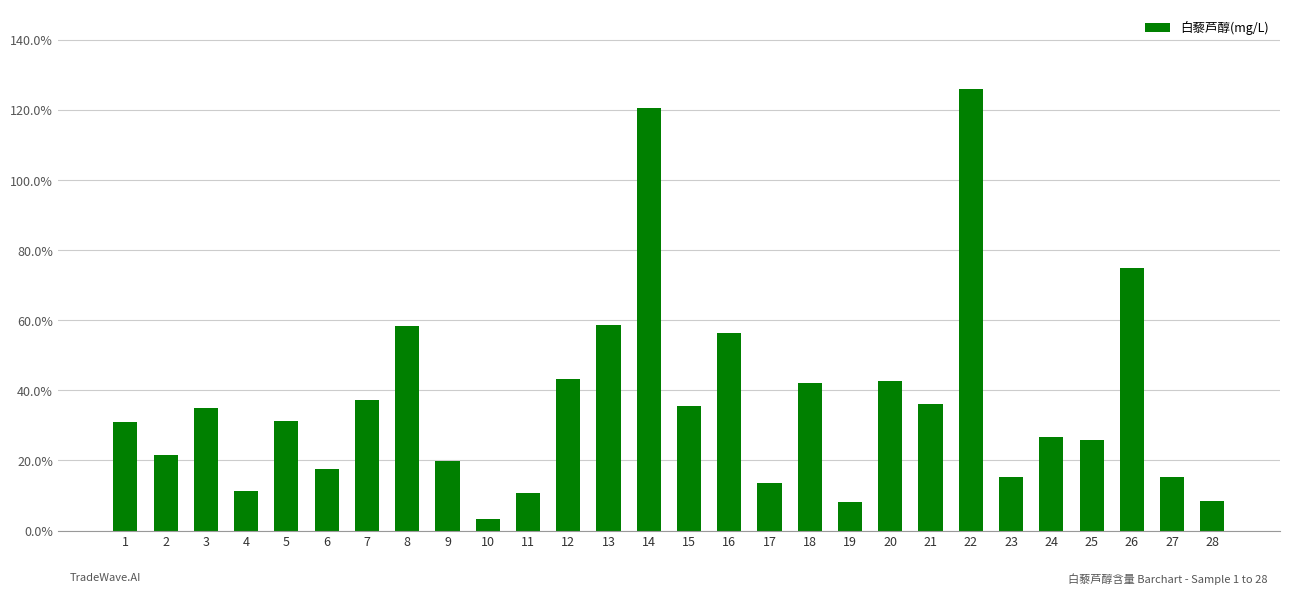

The value at 9 is 0.2. True or false?

True